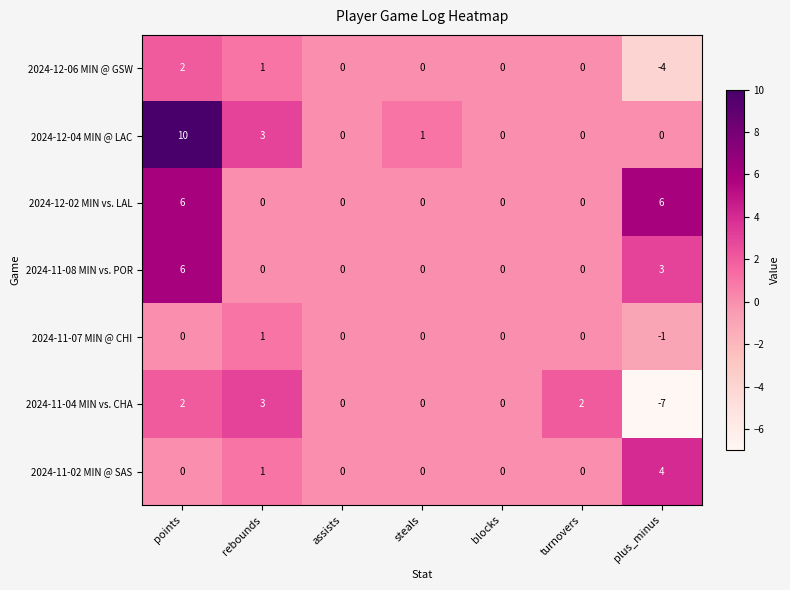

Where is 2024-12-06 MIN @ GSW nearest to the value -1?

assists